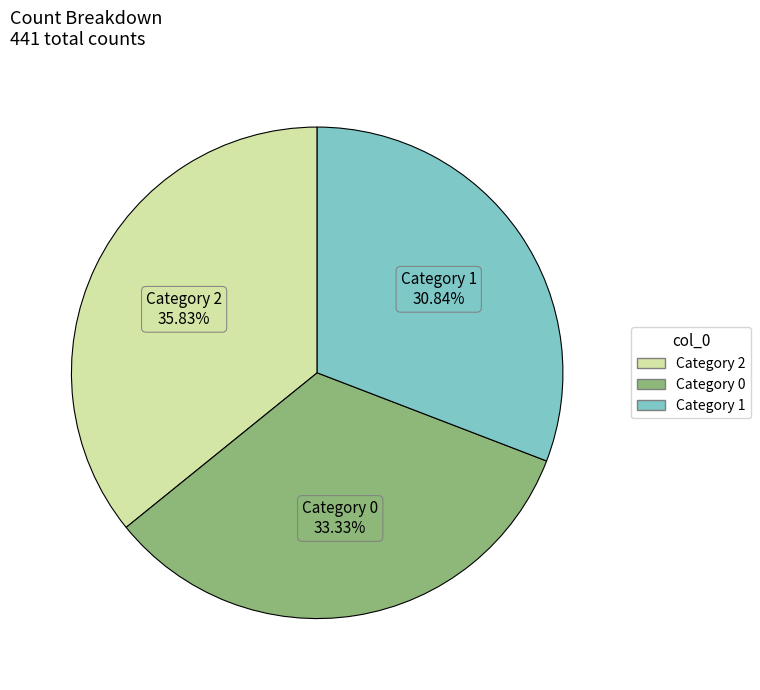

Is there a majority slice in this chart?

No